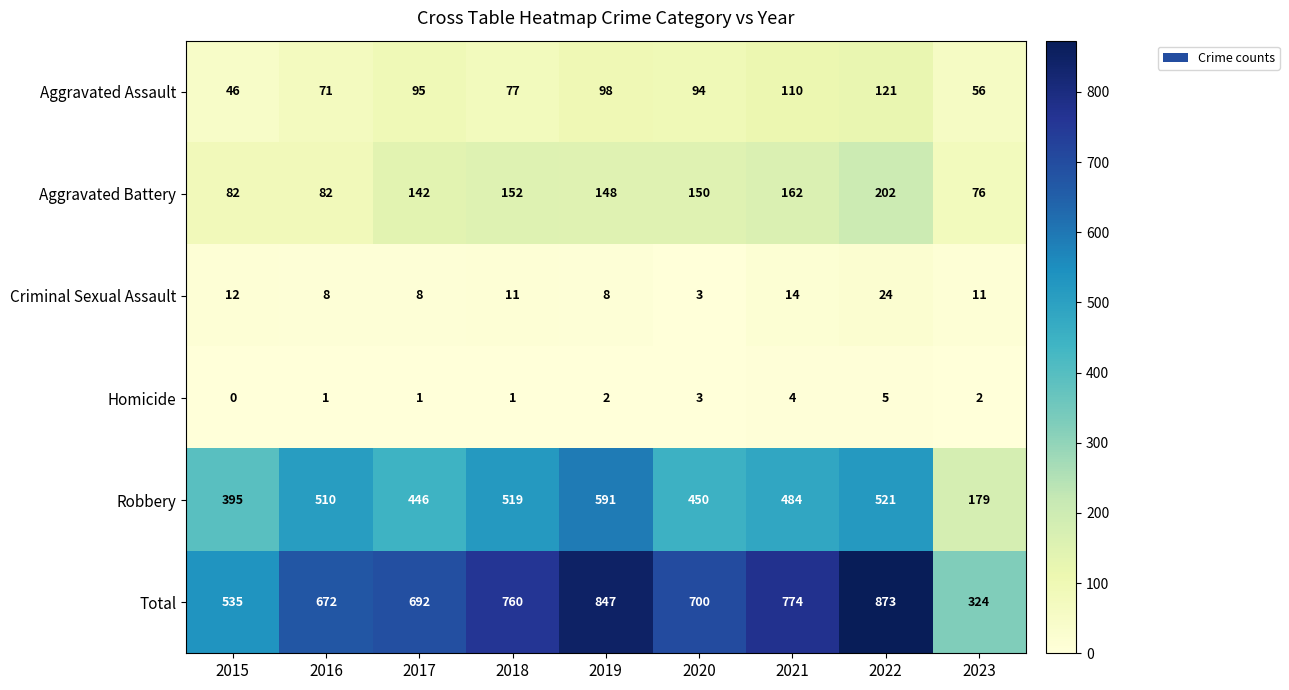

True or false: Homicide has a value of 1 at 2016.

True